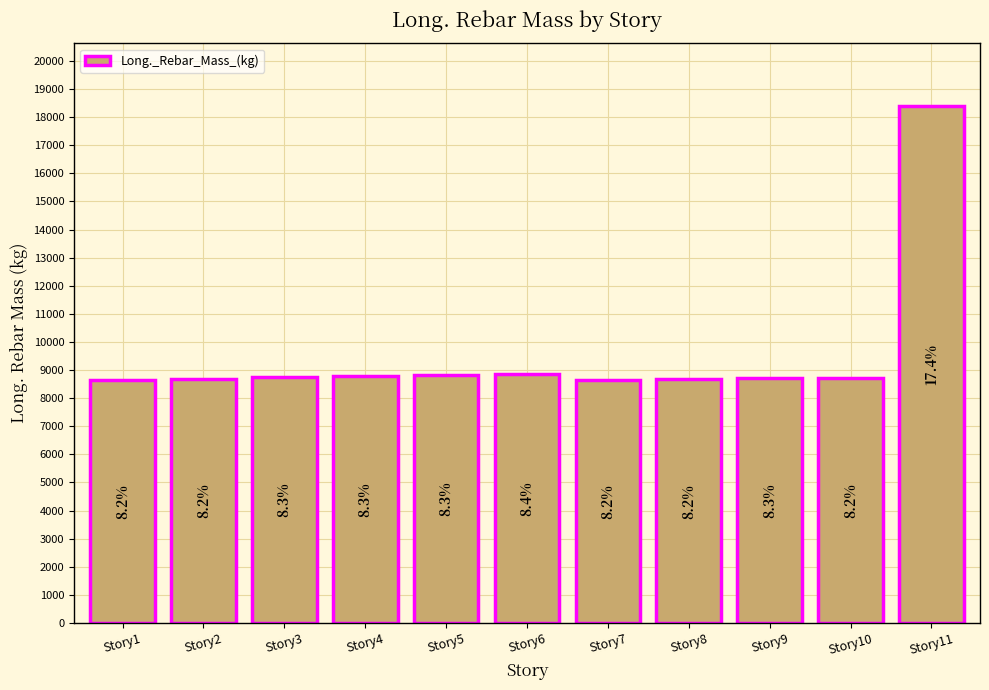

Approximately how many times larger is the value at Story5 compared to Story4?

1.0